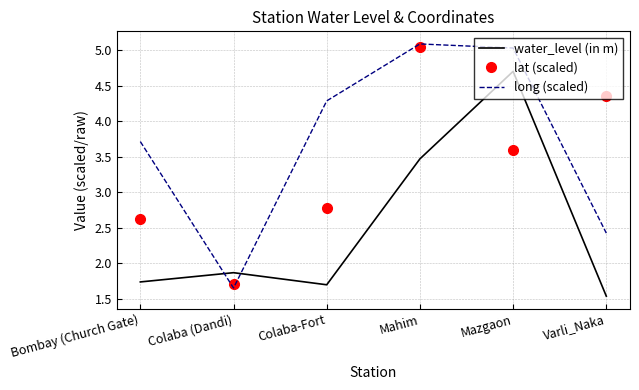

Rank the series by their maximum value, from highest to lowest.

long (scaled), lat (scaled), water_level (in m)